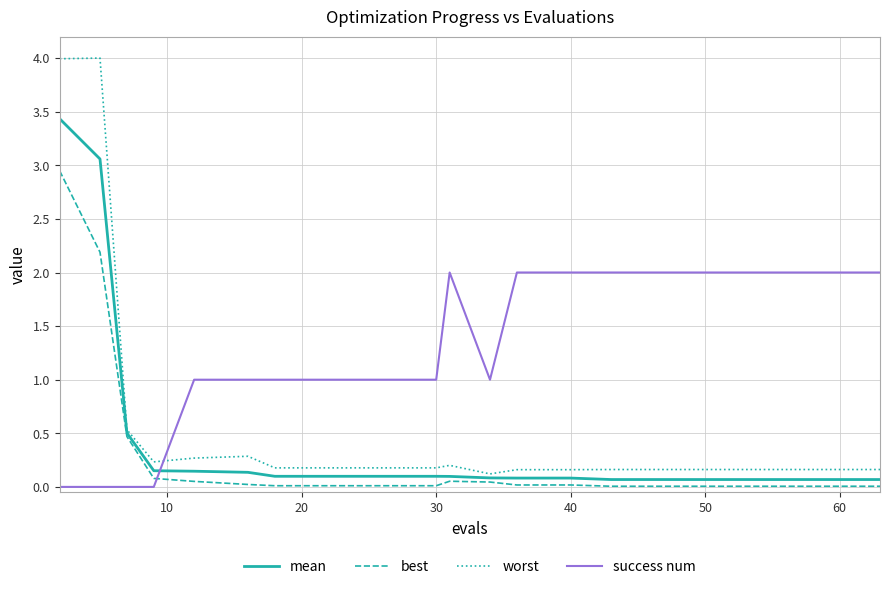

How many times do mean and success num cross each other?

1